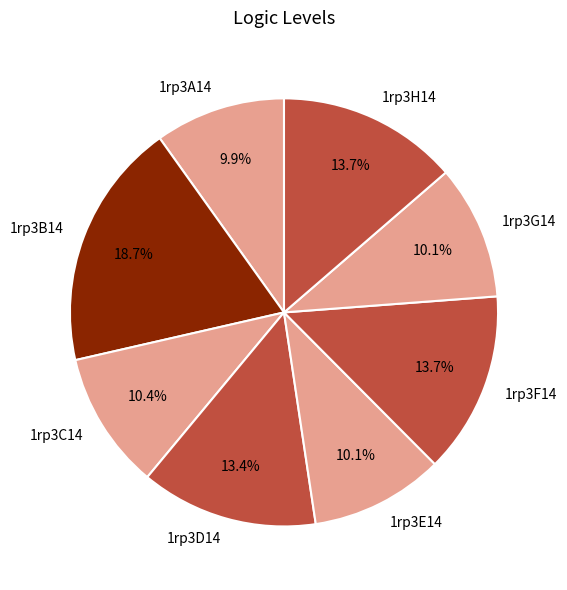

True or false: 1rp3A14 accounts for 10% of the total.

True